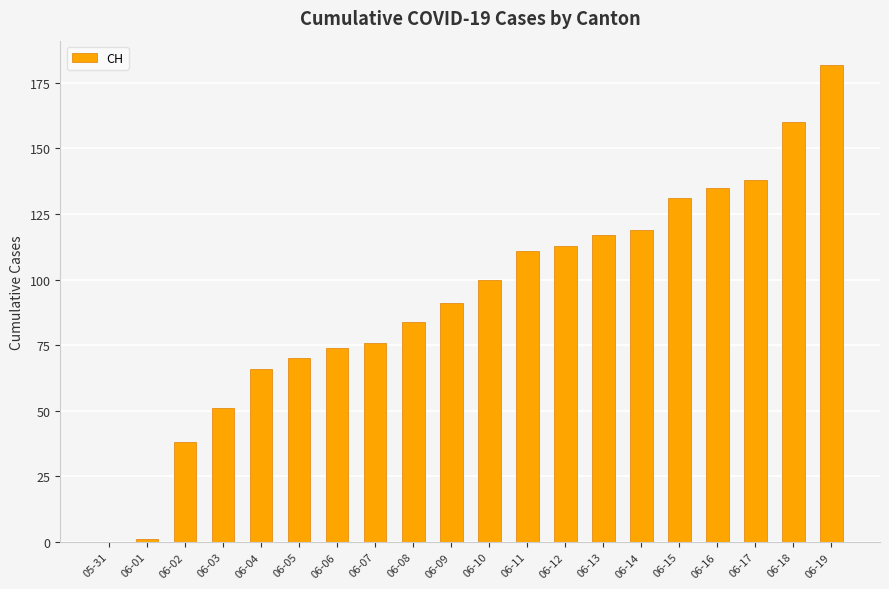

What is the difference between the values at 06-07 and 06-03?

25